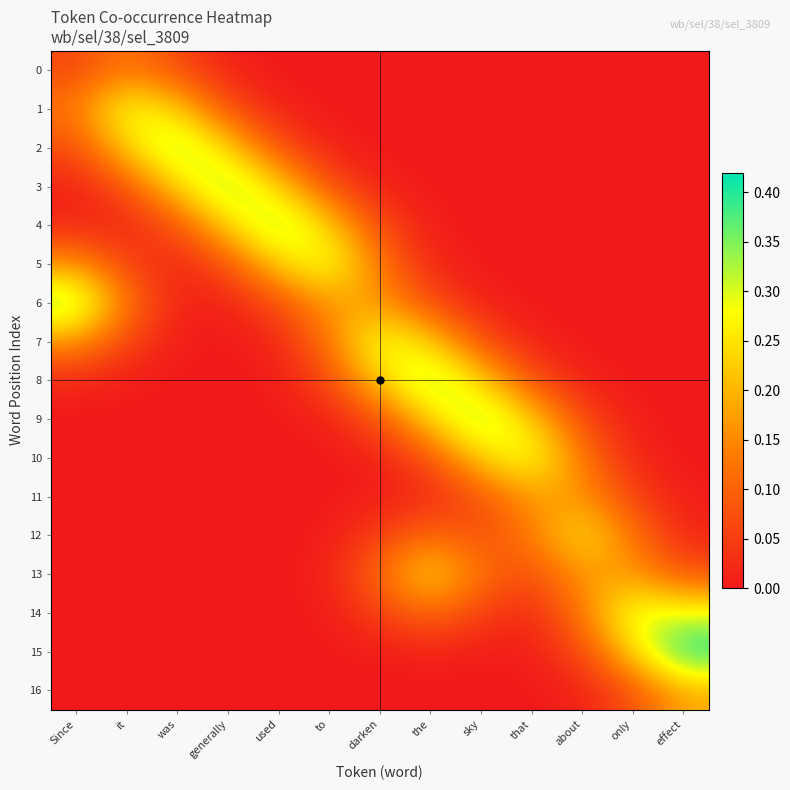

How many categories are shown in the chart?

13